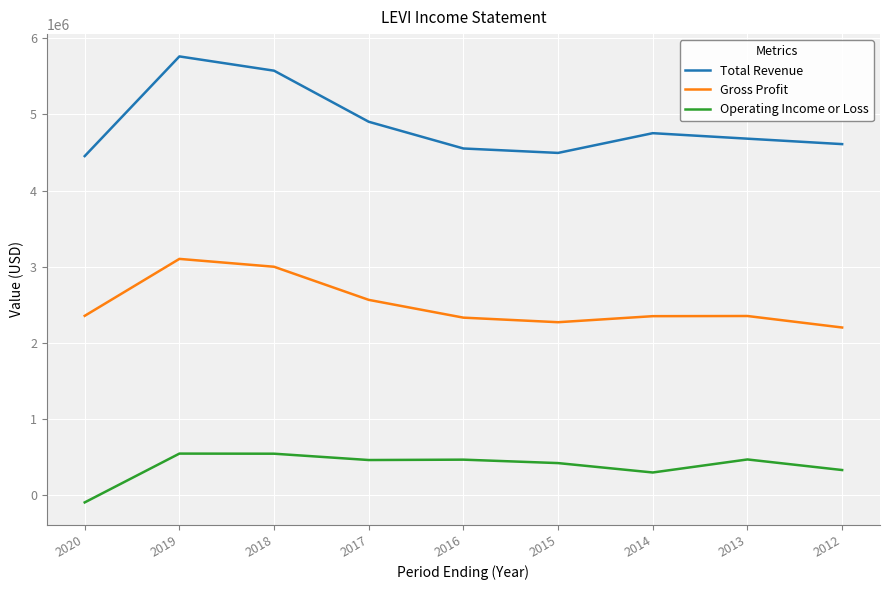

True or false: Gross Profit and Total Revenue intersect in this chart.

False